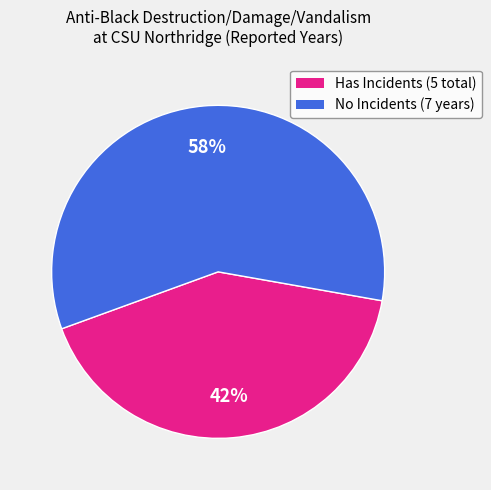

How many segments does this pie chart have?

2